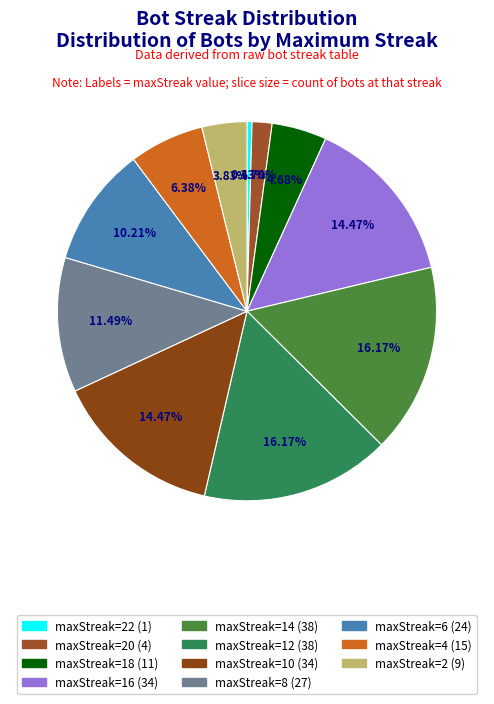

Which slice is the largest?

14